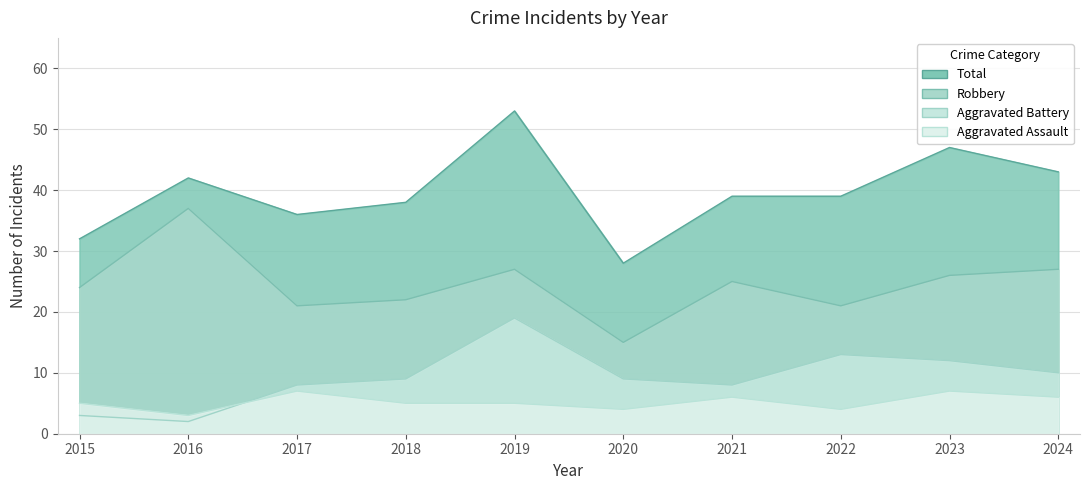

Which has a higher value, 2015 or 2017?

2017